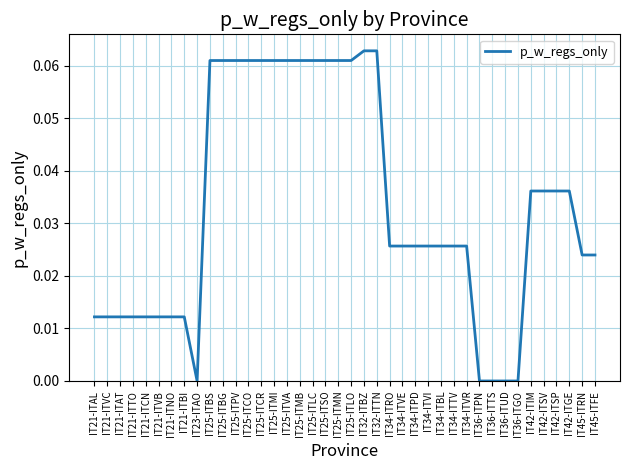

Which has a higher value, IT21-ITVC or IT25-ITMN?

IT25-ITMN